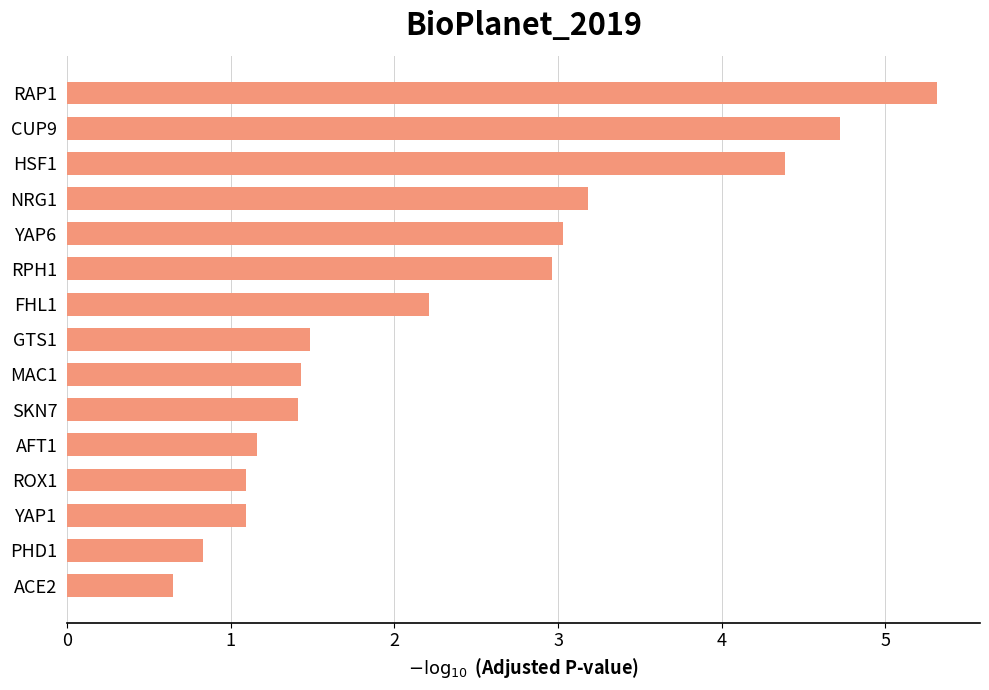

True or false: the data shows 2.3 at GTS1.

False